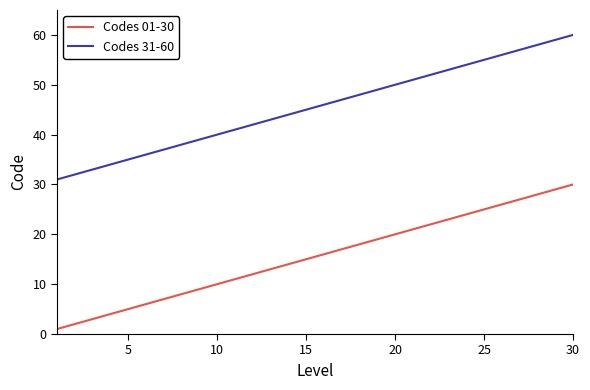

List the series in order of their overall mean, lowest first.

Codes 01-30, Codes 31-60